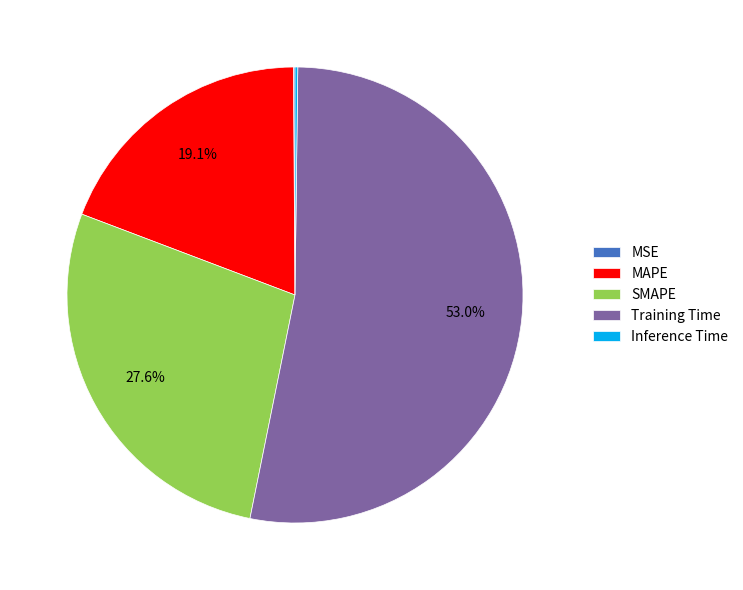

How much of the chart is everything except Training Time?

47.0%